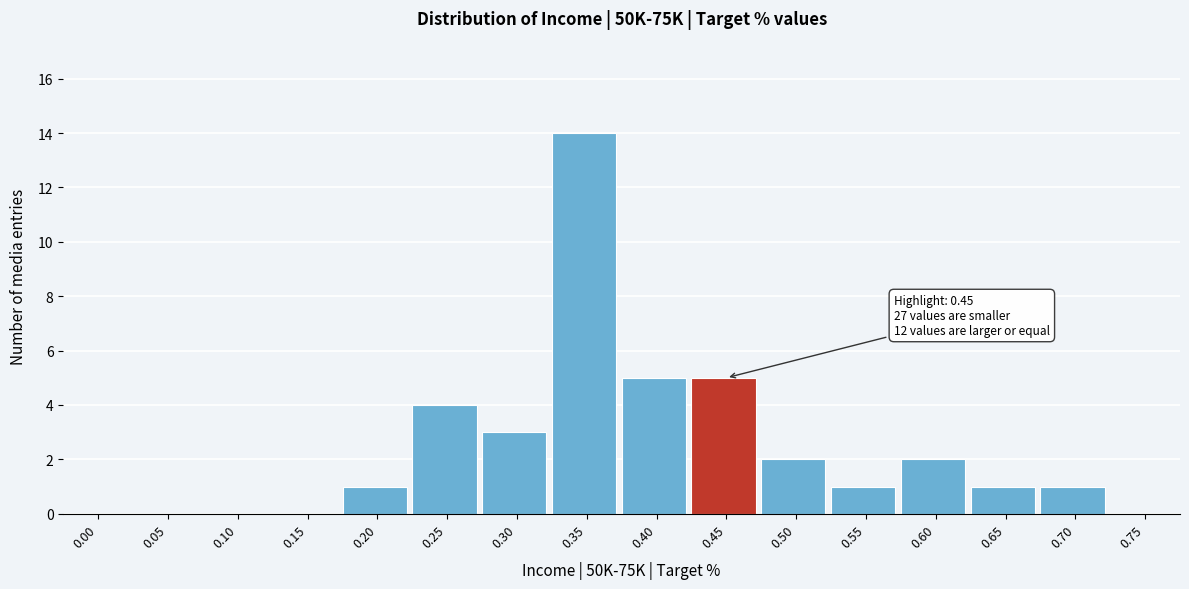

Reading left to right, extract all data points from this chart.

0.00=0	0.05=0	0.10=0	0.15=0	0.20=1	0.25=4	0.30=3	0.35=14	0.40=5	0.45=5	0.50=2	0.55=1	0.60=2	0.65=1	0.70=1	0.75=0